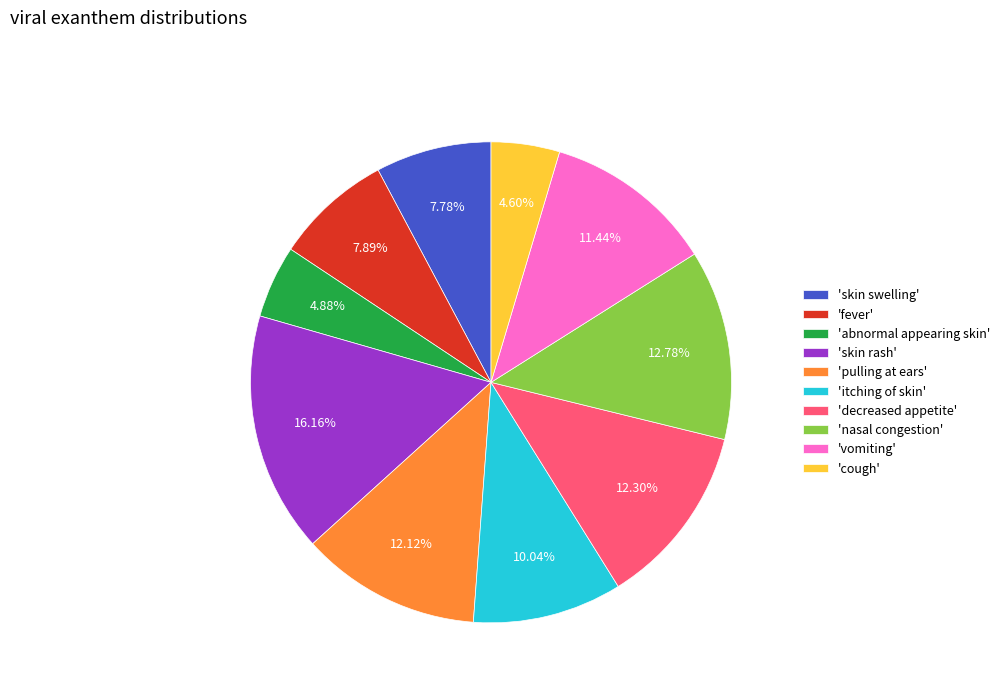

Do 'cough' and 'skin swelling' together represent more than half of the pie?

No